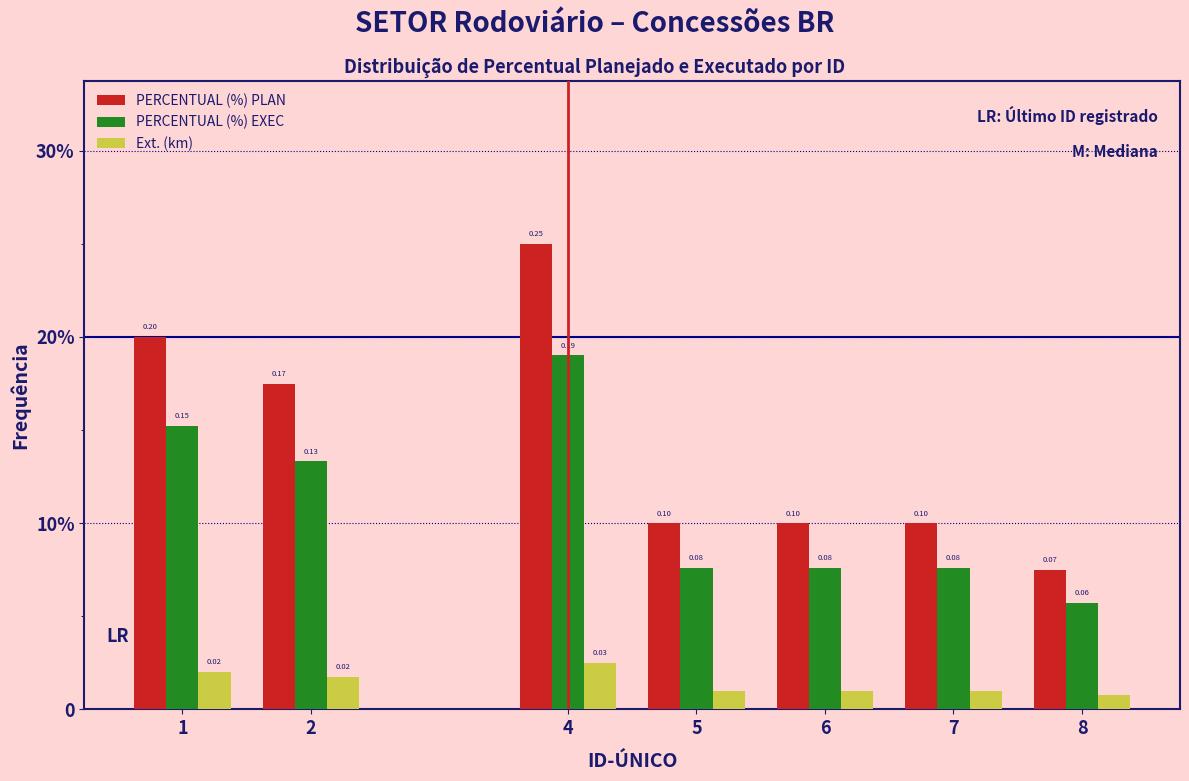

What are all the series names shown in the legend?

PERCENTUAL (%) PLAN, PERCENTUAL (%) EXEC, Ext. (km)